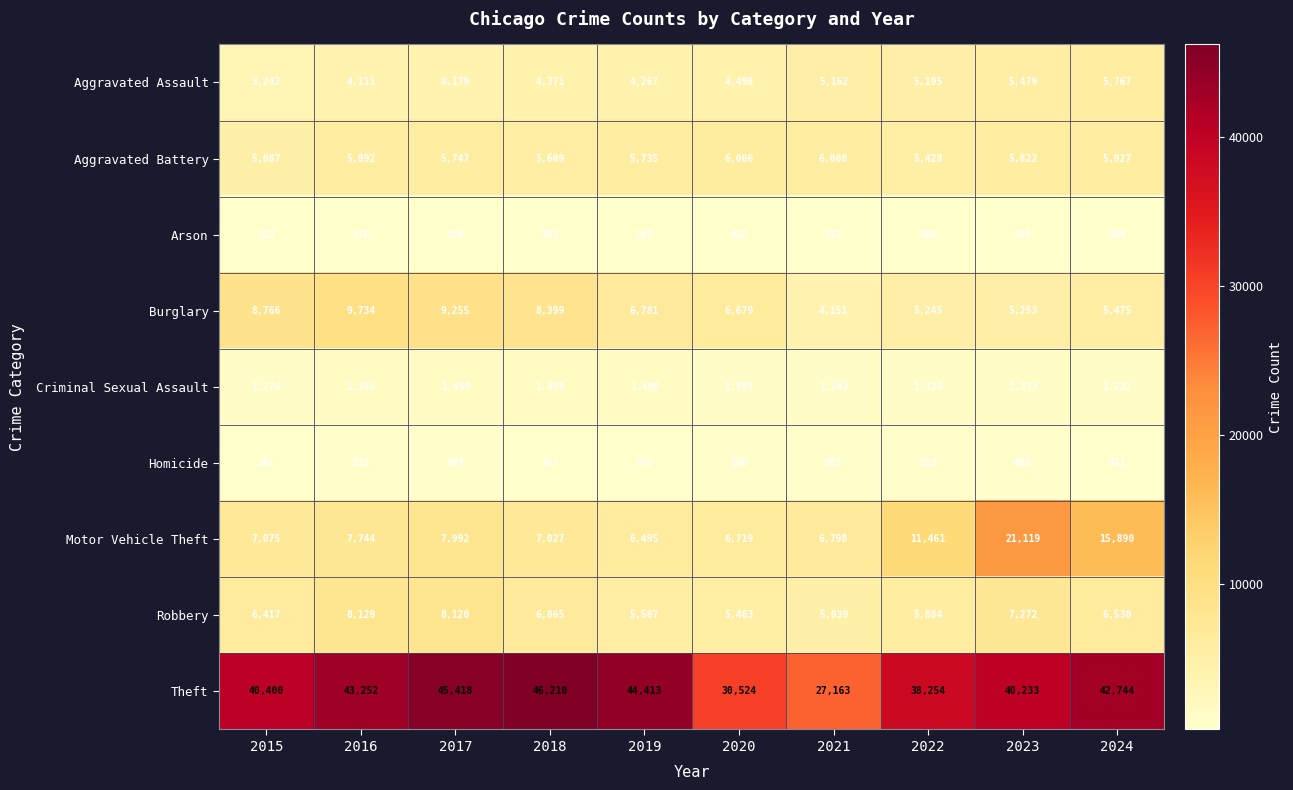

Rank the series by their maximum value, from lowest to highest.

Arson, Homicide, Criminal Sexual Assault, Aggravated Assault, Aggravated Battery, Robbery, Burglary, Motor Vehicle Theft, Theft